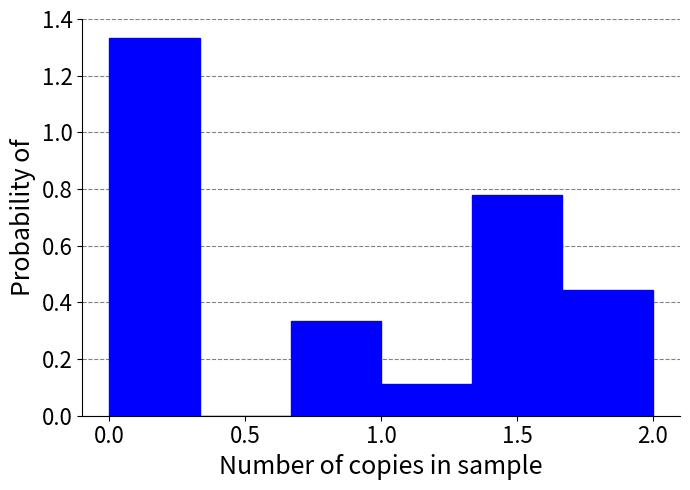

Reading left to right, transcribe this chart: for each bar, give the range it covers on the x-axis and its height. Neither the bar edges nor the heights are printed on the chart, so give them approximately, as read against the axes.

0.00 to 0.35: 1.34
0.35 to 0.65: 0
0.65 to 1.00: 0.34
1.00 to 1.35: 0.12
1.35 to 1.65: 0.78
1.65 to 2.00: 0.44